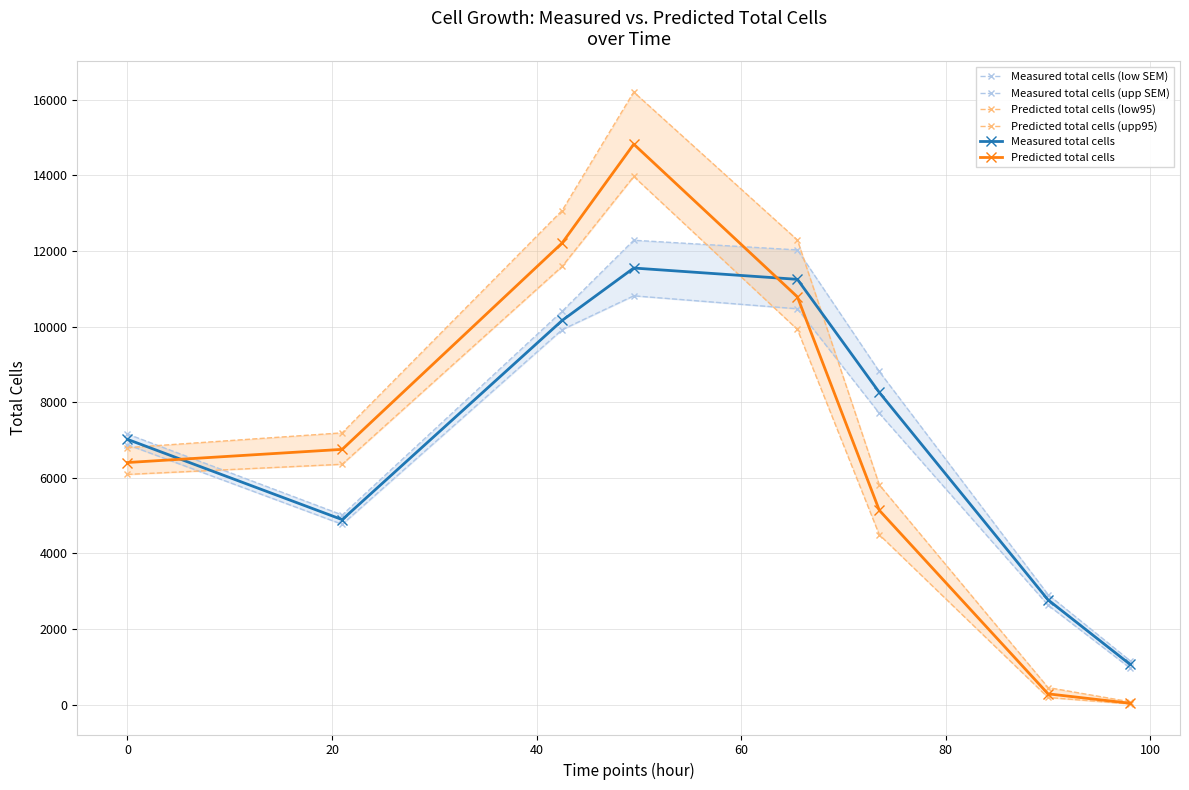

In Measured total cells, how many points are lower than both neighbors (excluding endpoints)?

1